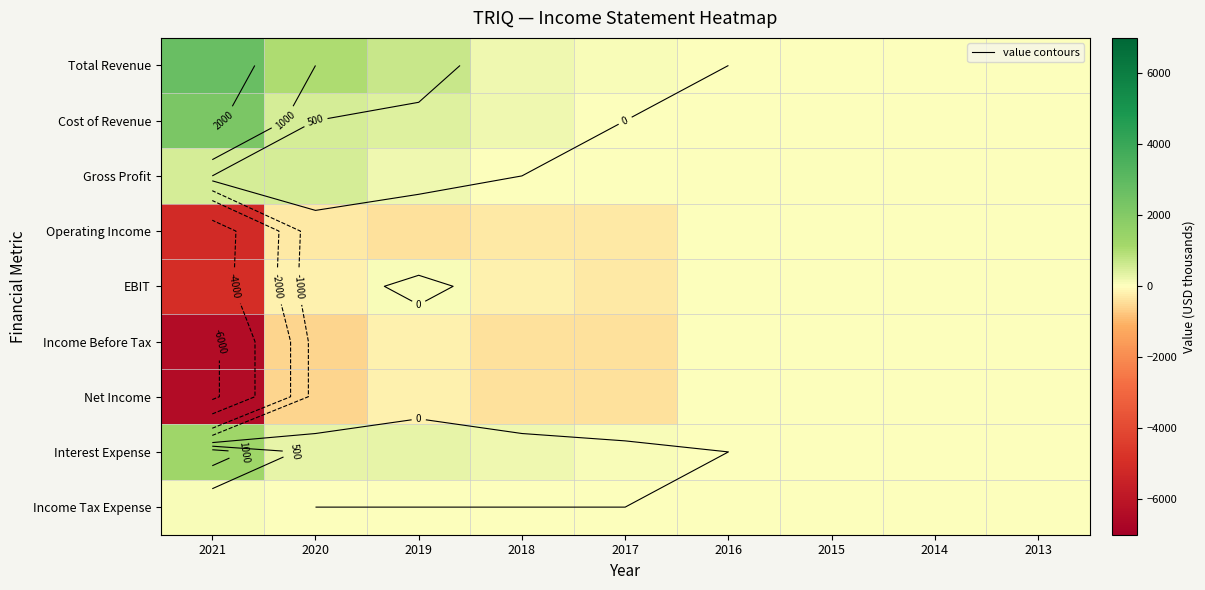

Rank the series by their maximum value, from highest to lowest.

Total Revenue, Cost of Revenue, Interest Expense, Gross Profit, EBIT, Income Tax Expense, Operating Income, Income Before Tax, Net Income